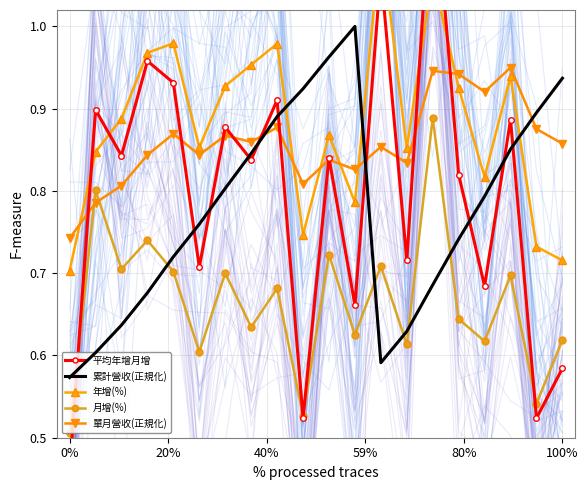

Does the chart have visible grid lines?

Yes